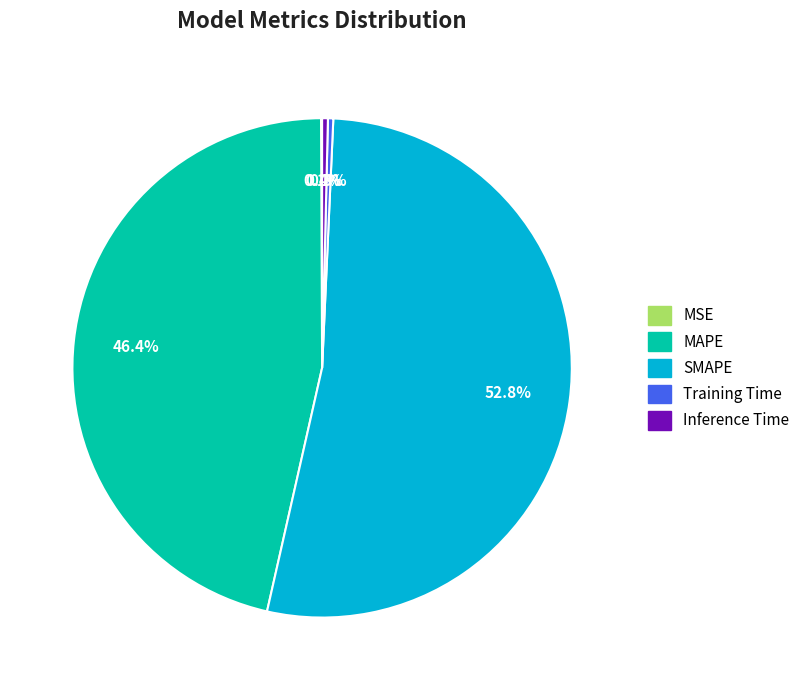

To the nearest percent, what portion does MAPE represent?

46%